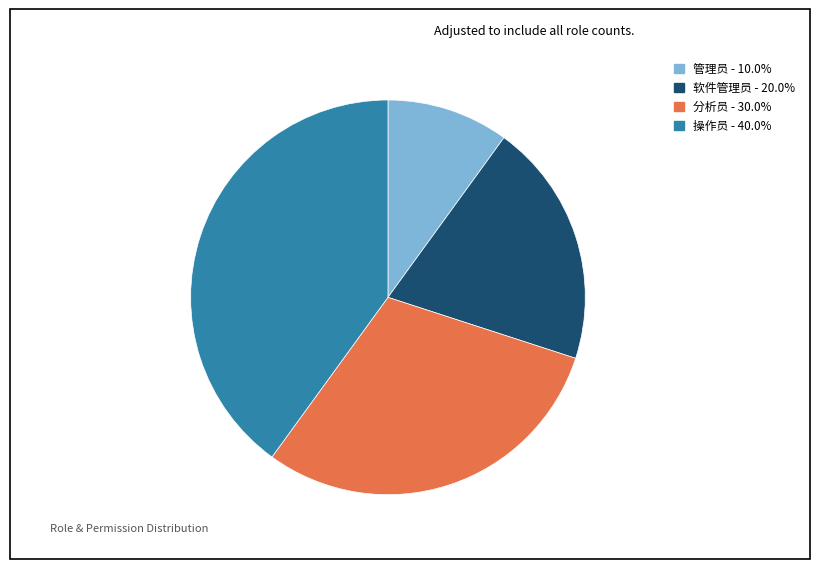

Rank the categories by value from highest to lowest.

操作员, 分析员, 软件管理员, 管理员